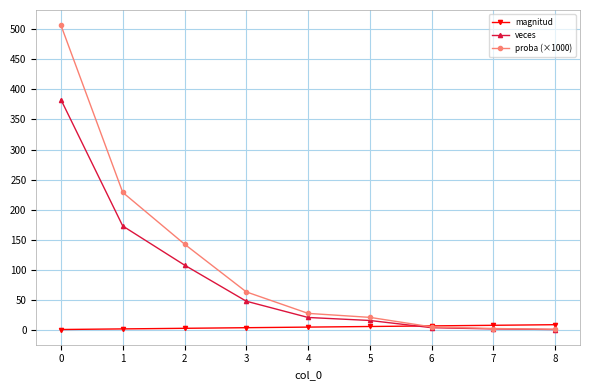

Which series has the largest range (max minus min)?

proba (×1000)